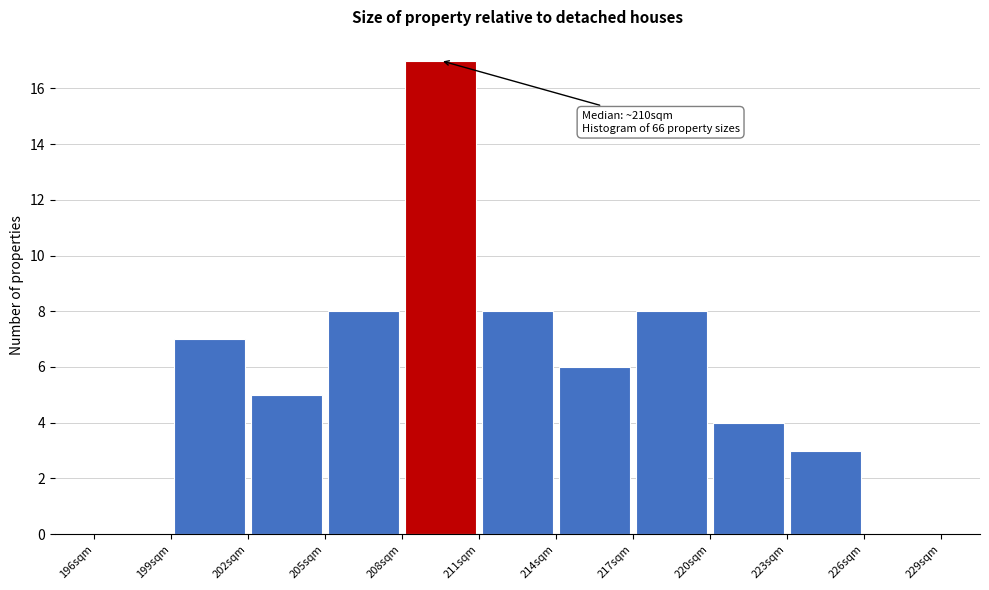

Which range on the x-axis has the tallest bar?

208 to 211